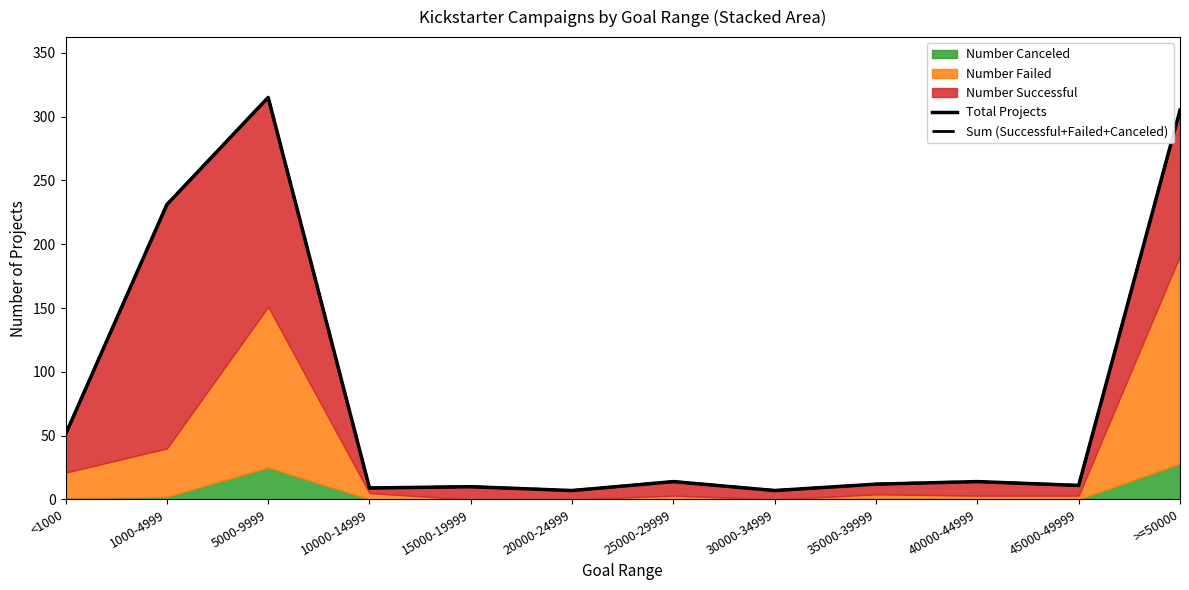

What is the minimum value shown in the chart?

7